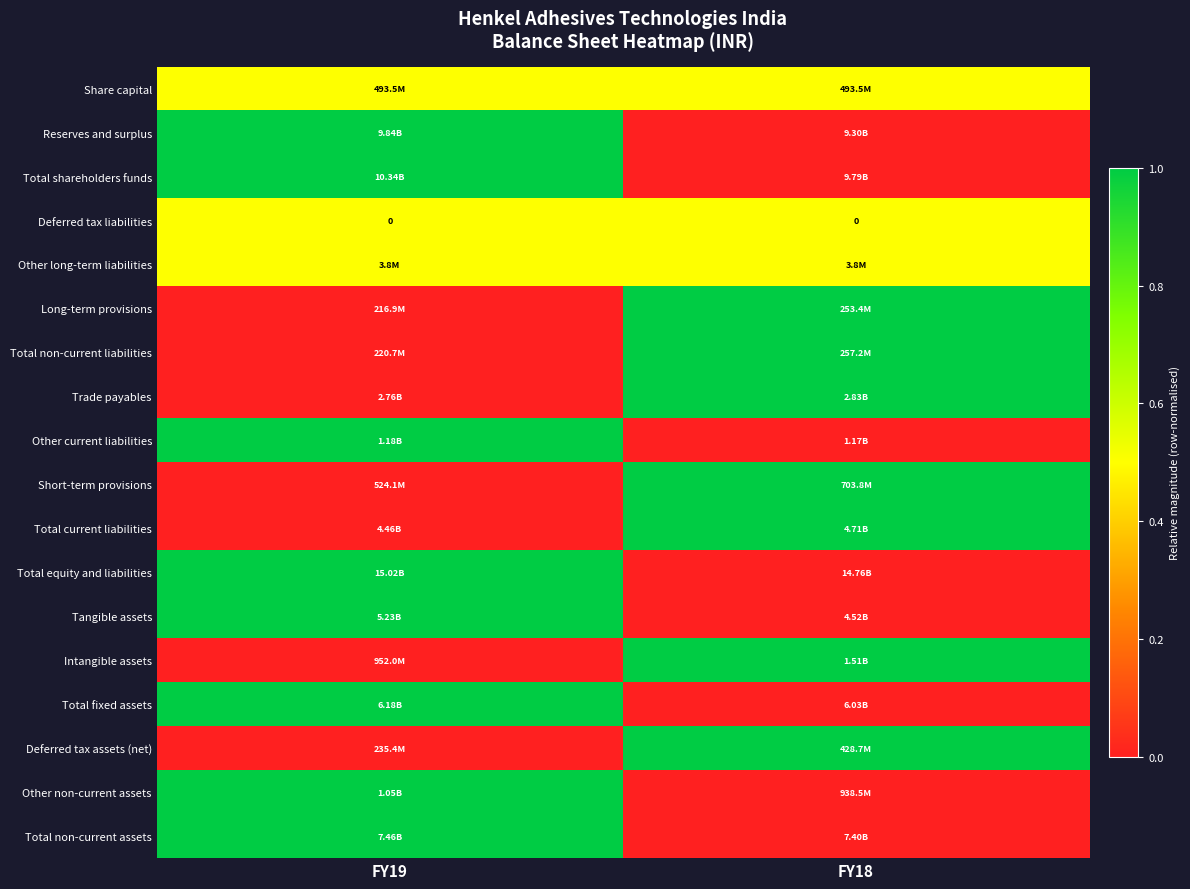

At which category is the sum across all series the highest?

FY19